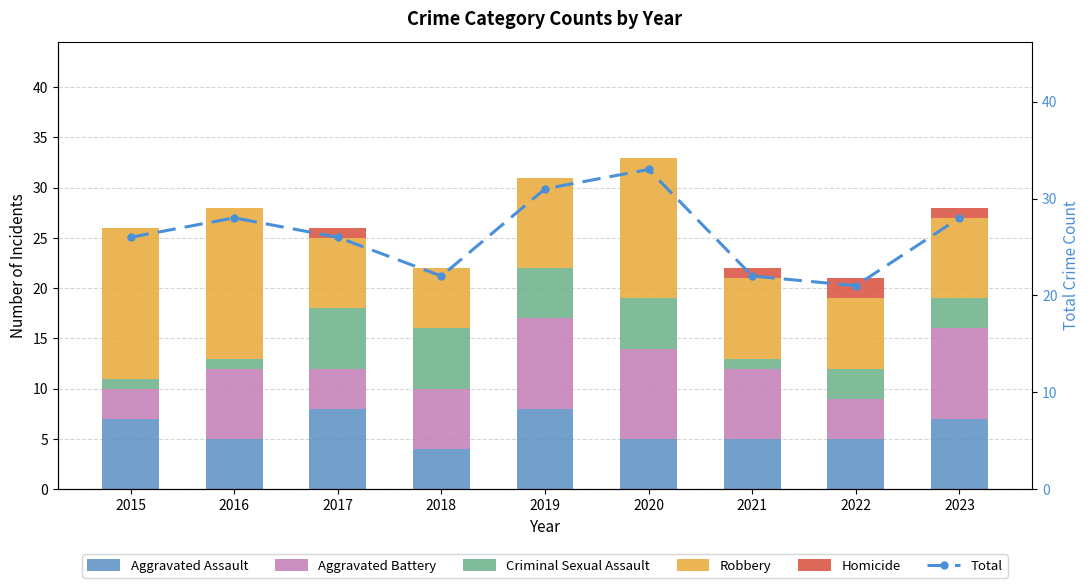

At which category is the sum across all series the highest?

2020